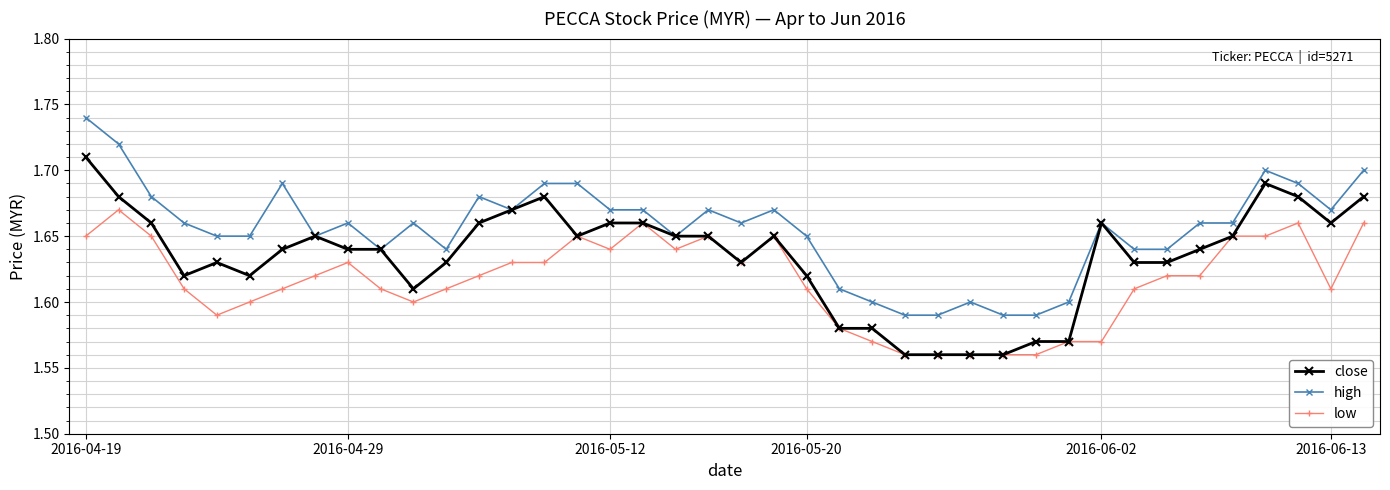

Rank the series by their maximum value, from lowest to highest.

low, close, high